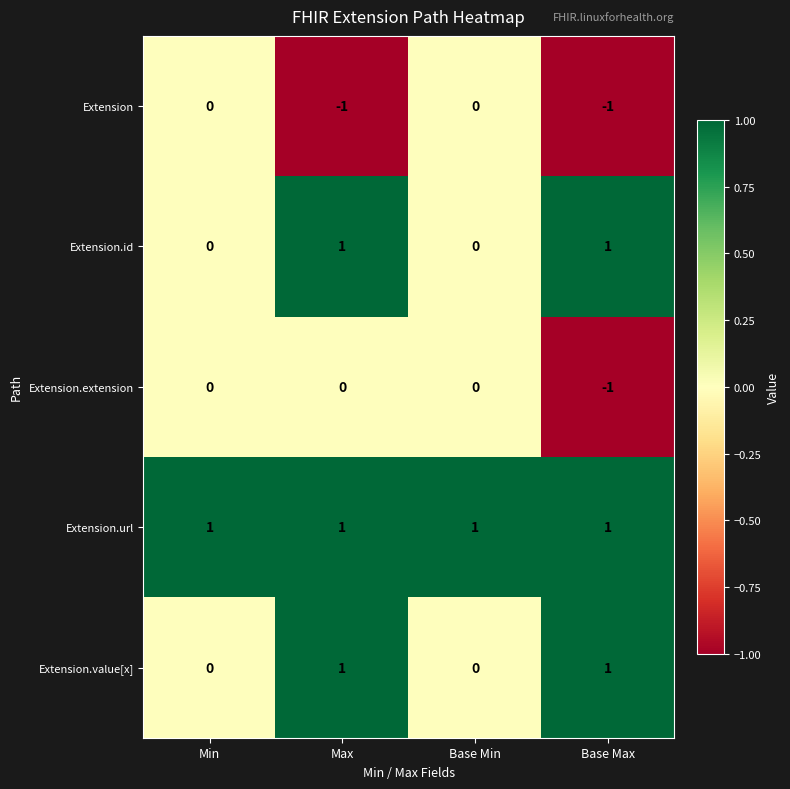

At which category is the sum across all series the highest?

Max